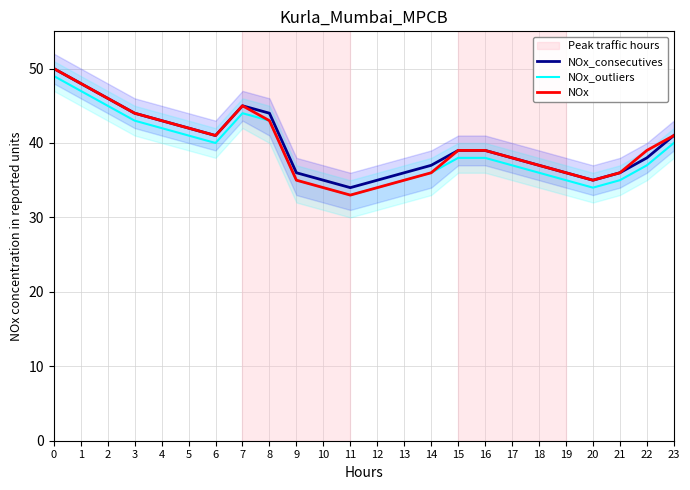

Reading right to left, list all the values displayed in this chart.

NOx_consecutives: 41	38	36	35	36	37	38	39	39	37	36	35	34	35	36	44	45	41	42	43	44	46	48	50
NOx_outliers: 40	37	35	34	35	36	37	38	38	36	35	34	33	34	35	43	44	40	41	42	43	45	47	49
NOx: 41	39	36	35	36	37	38	39	39	36	35	34	33	34	35	43	45	41	42	43	44	46	48	50